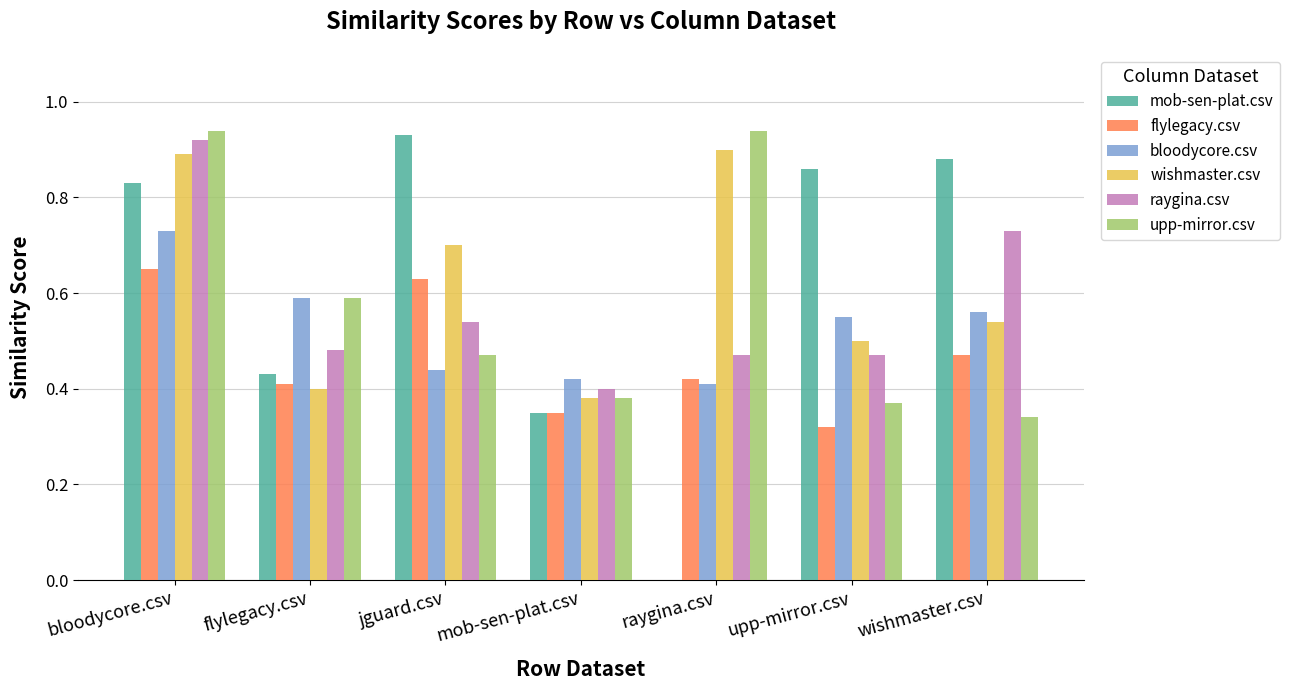

What is the sum of the upp-mirror.csv values at flylegacy.csv and jguard.csv?

1.1